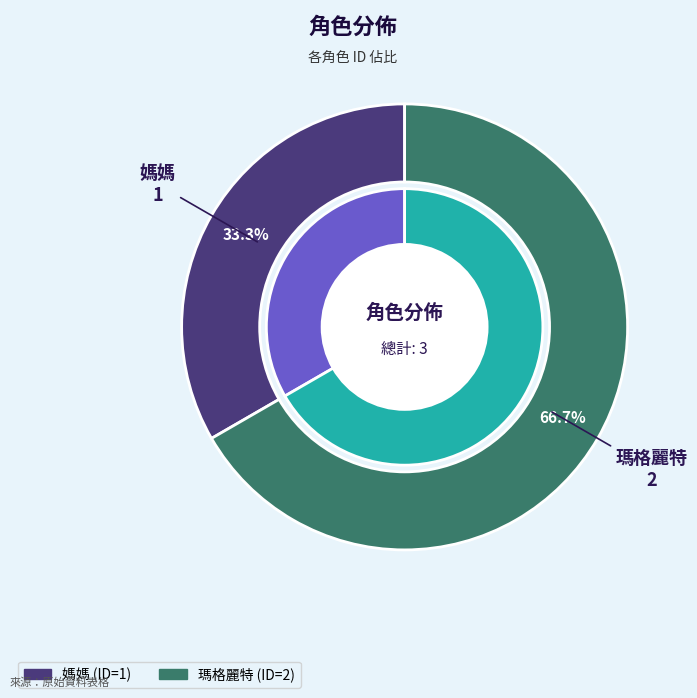

Is 媽媽 the majority of the pie?

No